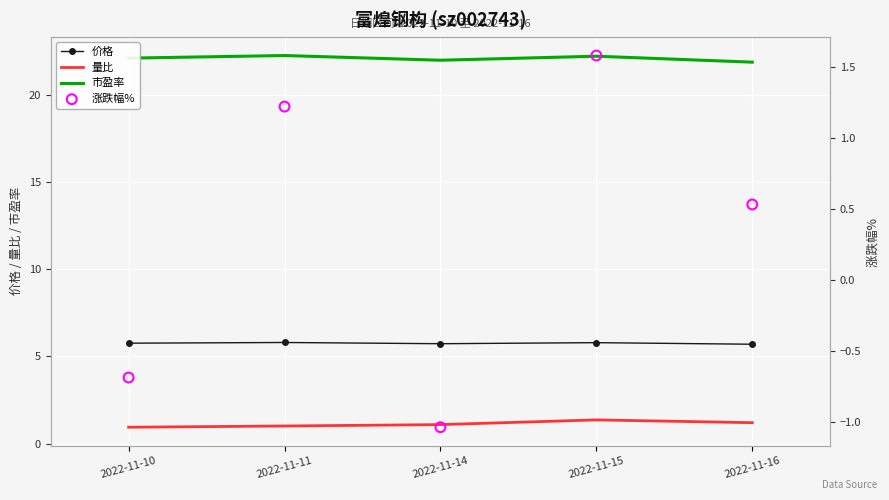

What is the total value across all series at 2022-11-10?

28.1